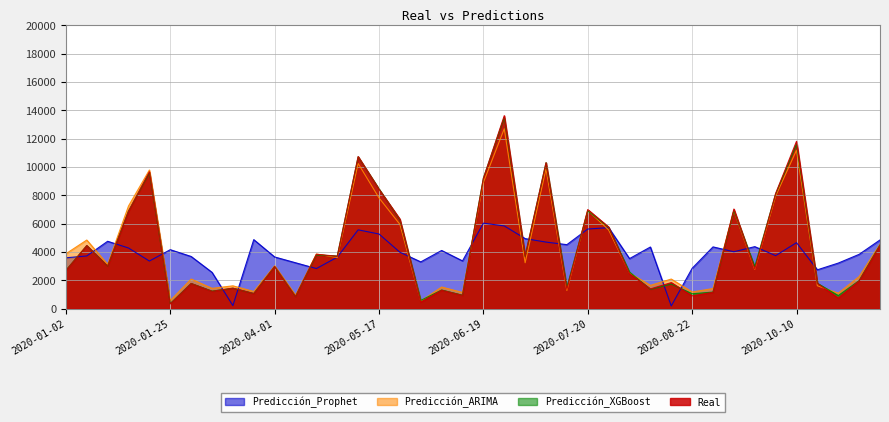

List the series in order of their peak value, lowest first.

Prediccion_Prophet, Prediccion_ARIMA, Prediccion_XGBoost, Real